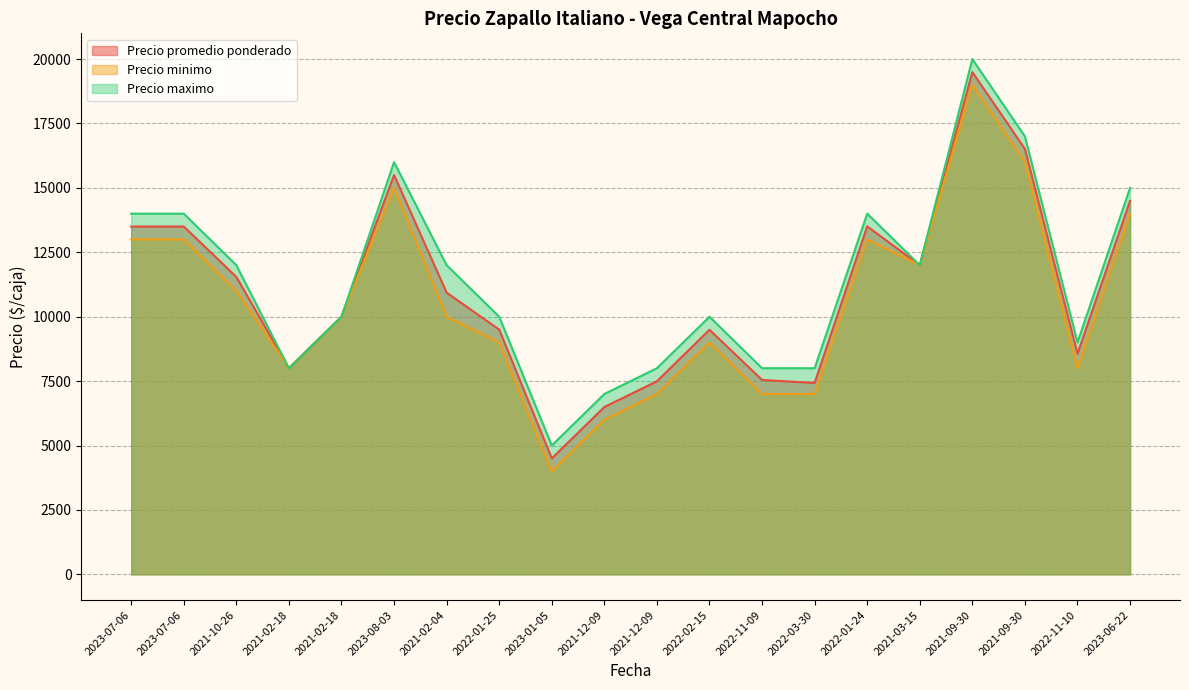

Where does the Precio maximo series first go above 12000?

2023-07-06